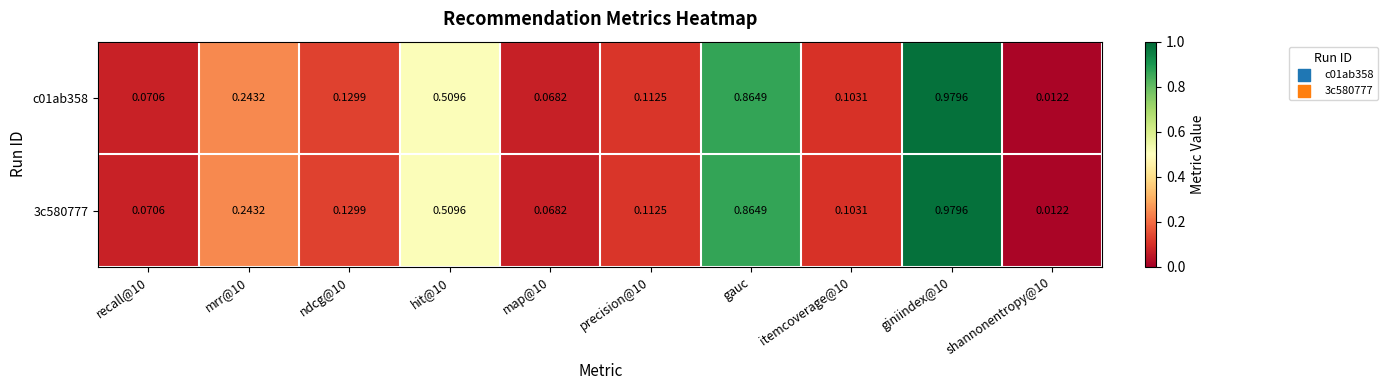

Is the value of 3c580777 at mrr@10 greater than the value of c01ab358 at giniindex@10?

No